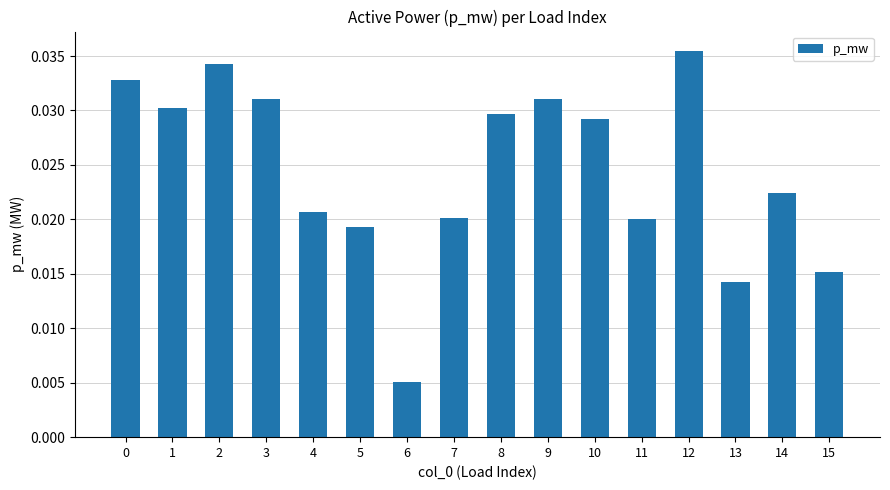

Is it true that the value at 2 is 0.1?

False